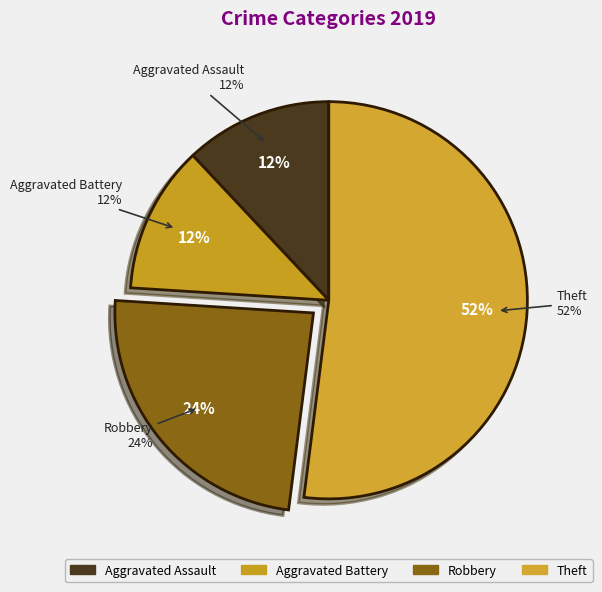

Does any single category account for the majority?

Yes